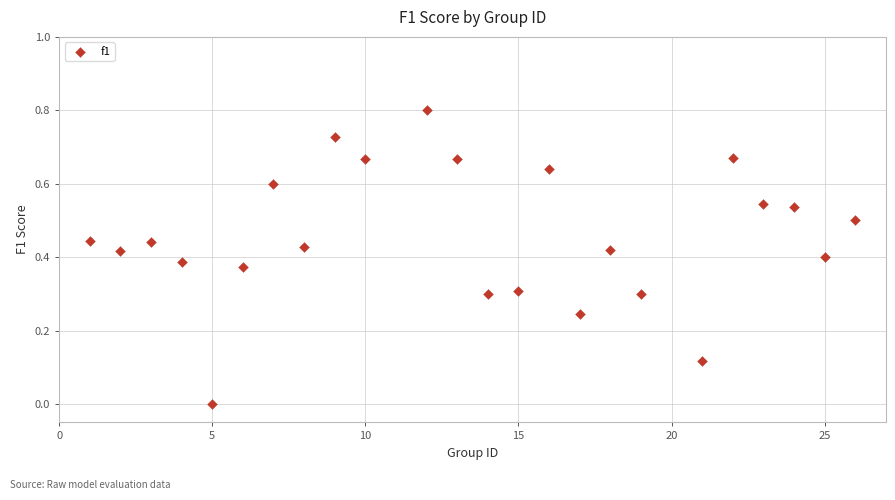

What is the range of Y values (max minus min)?

0.8